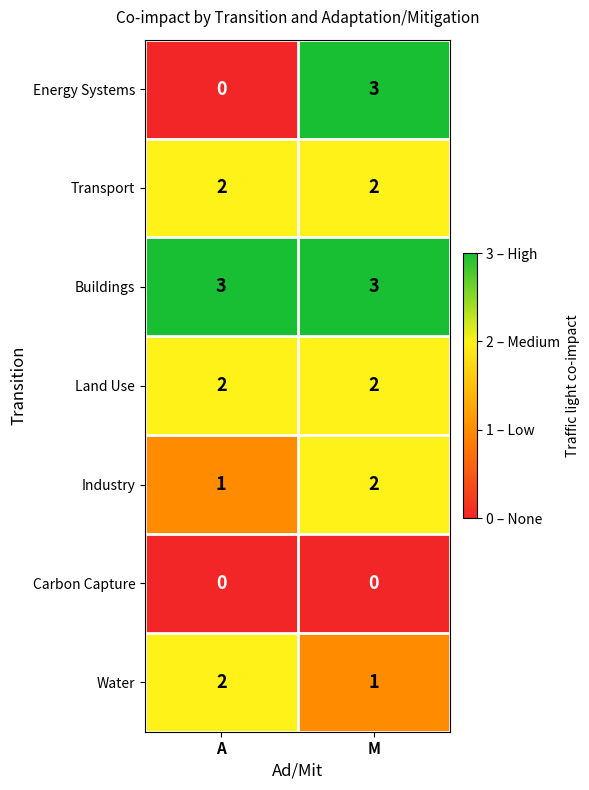

Reading right to left, extract all data points from this chart.

Energy Systems: 3	0
Transport: 2	2
Buildings: 3	3
Land Use: 2	2
Industry: 2	1
Carbon Capture: 0	0
Water: 1	2